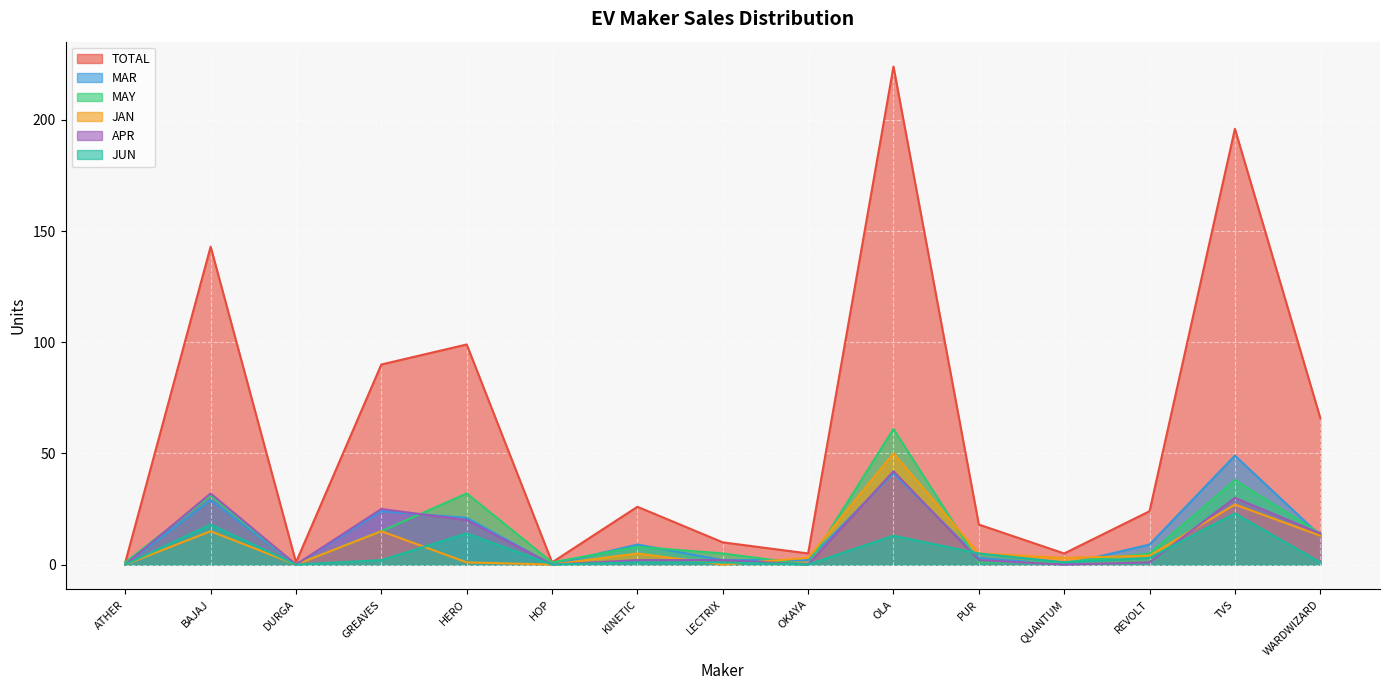

Which series has the widest spread of values?

TOTAL